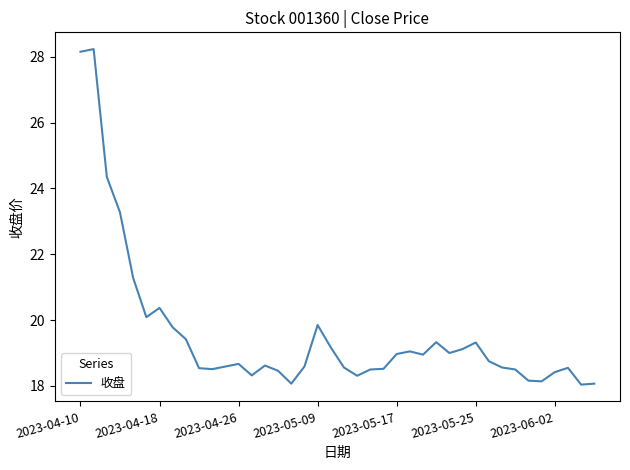

Count the number of data series in this chart.

1